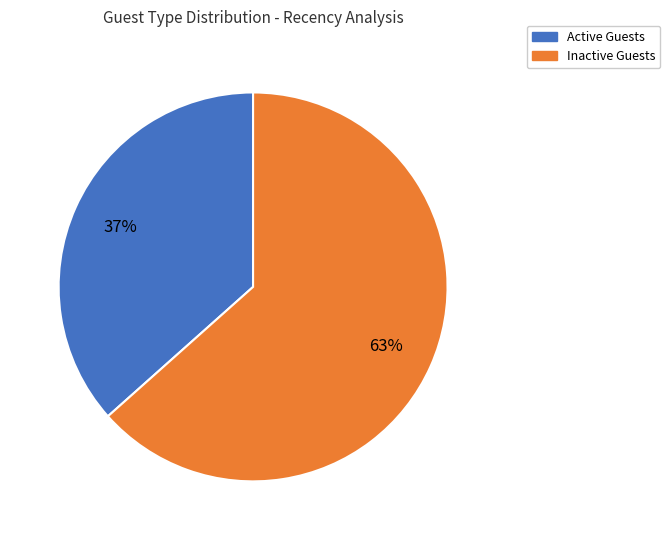

To the nearest percent, what portion does Inactive Guests represent?

63%